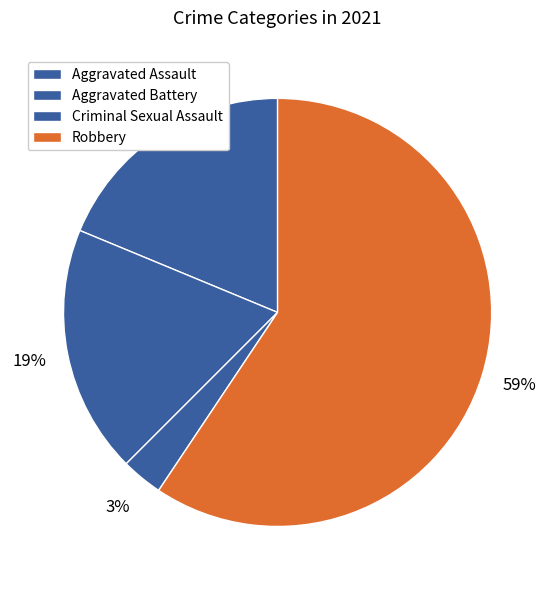

How many segments does this pie chart have?

4